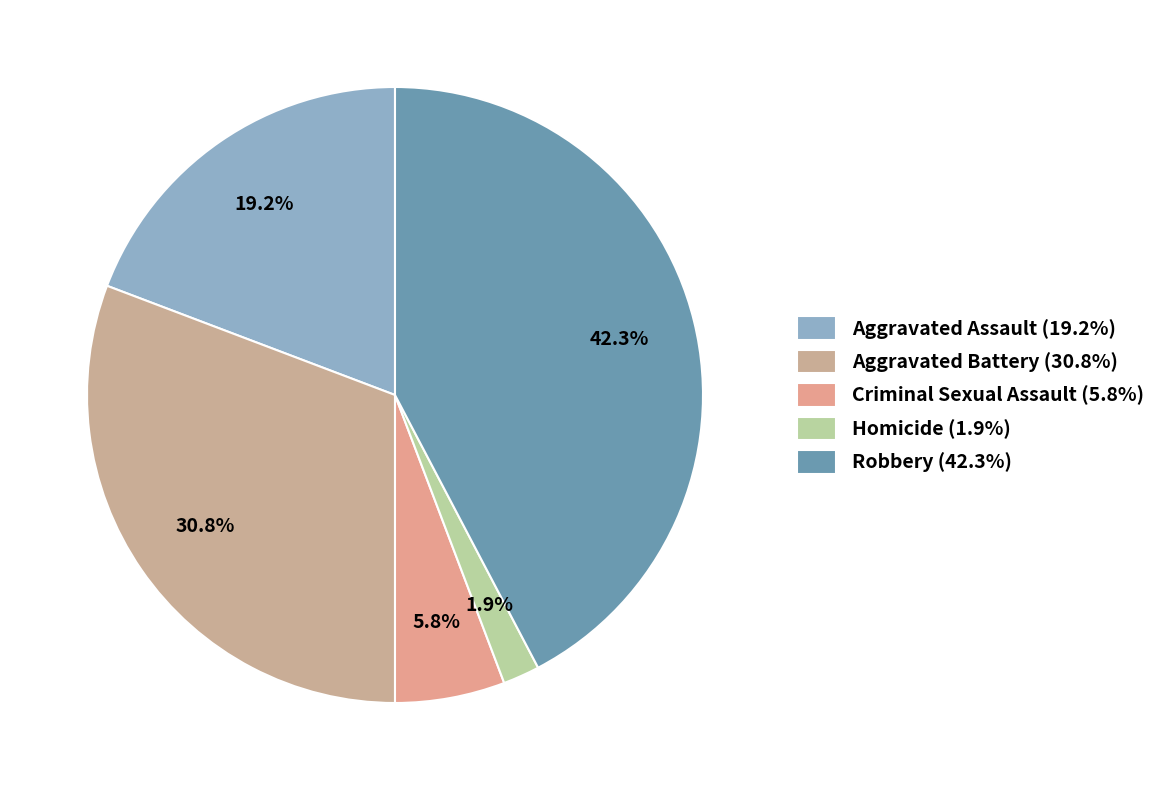

How many segments does this pie chart have?

5